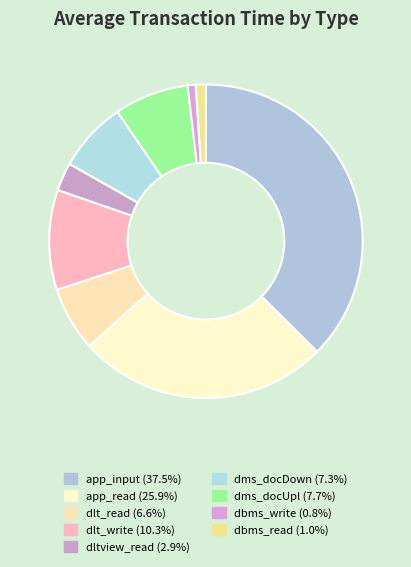

Is there any slice that represents more than half of the pie?

No